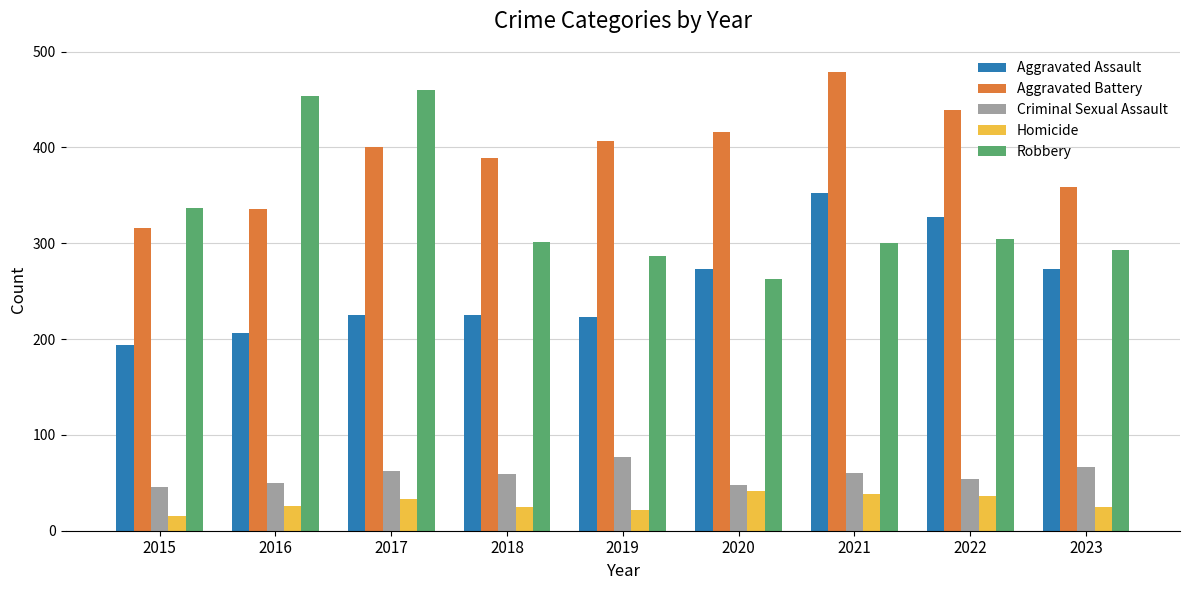

What is the approximate value of Aggravated Assault at 2019, to the nearest 5?

225